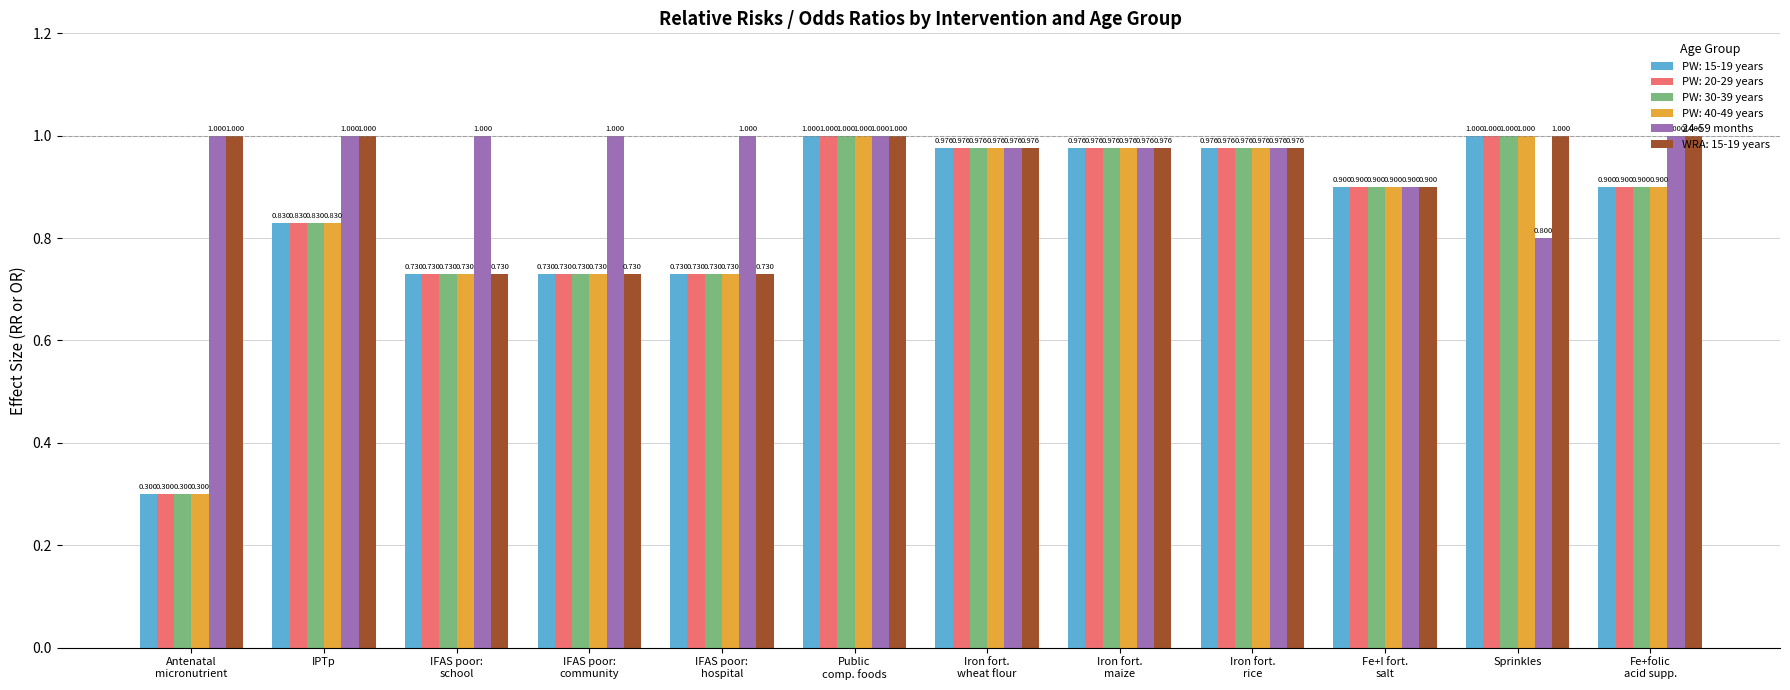

At which label is 24-59 months closest to 0?

Sprinkles